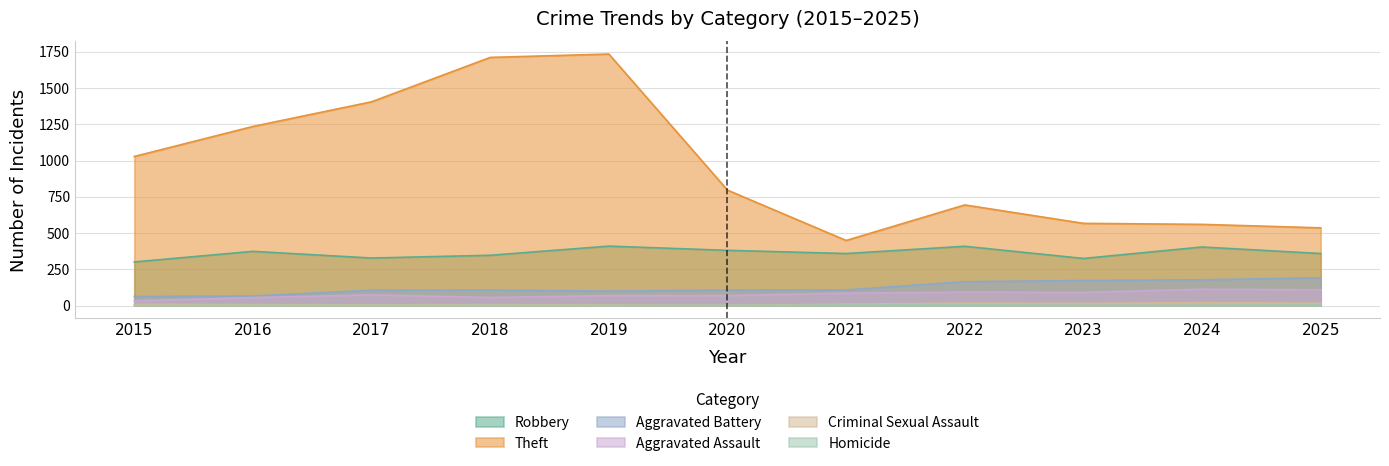

What is the value of the Theft point at the 6th from the left?

796